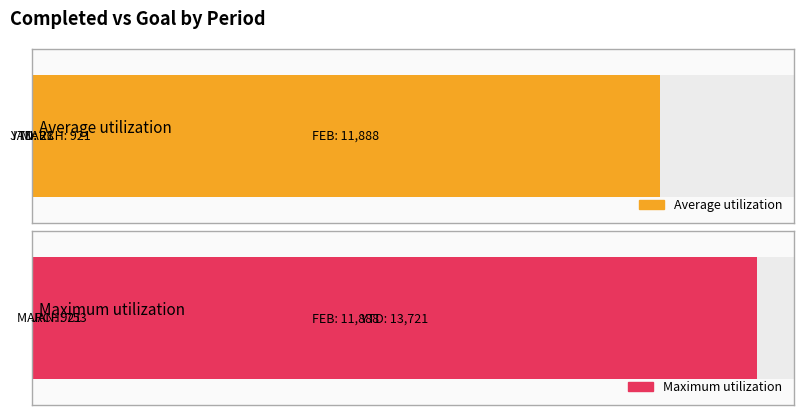

Rank the series by their maximum value, from highest to lowest.

Maximum utilization, Average utilization